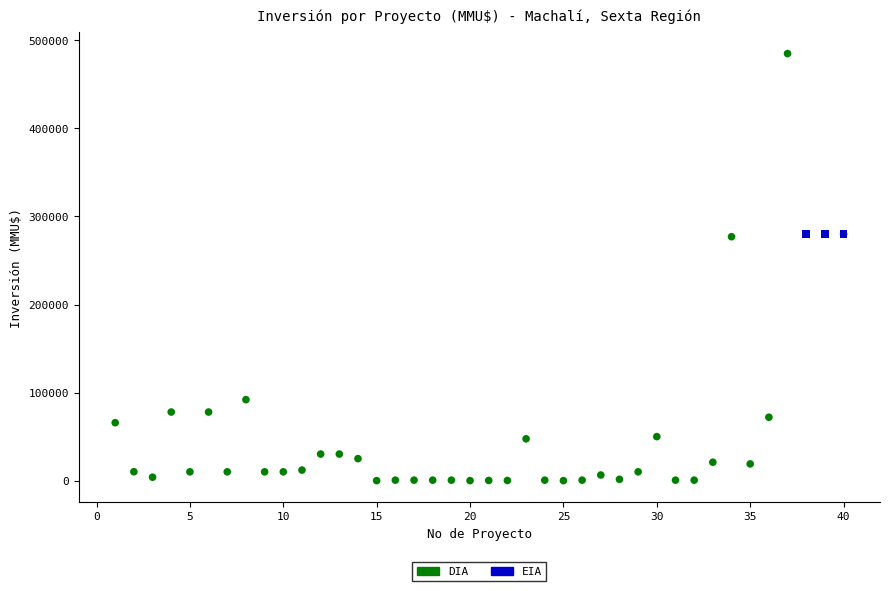

Which series reaches the minimum Y coordinate?

DIA